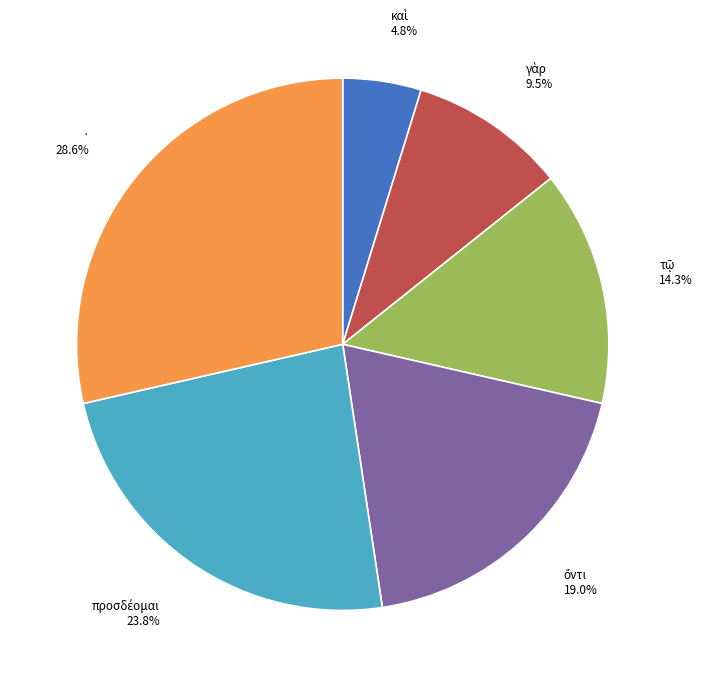

Does any single category account for the majority?

No